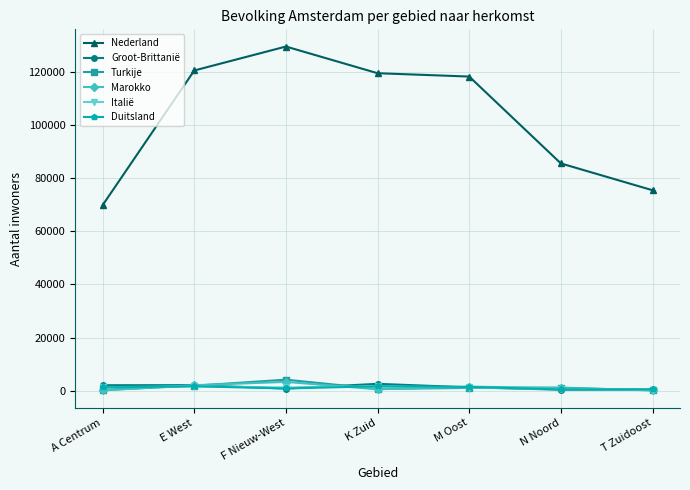

Where is the first local maximum for Nederland?

F Nieuw-West